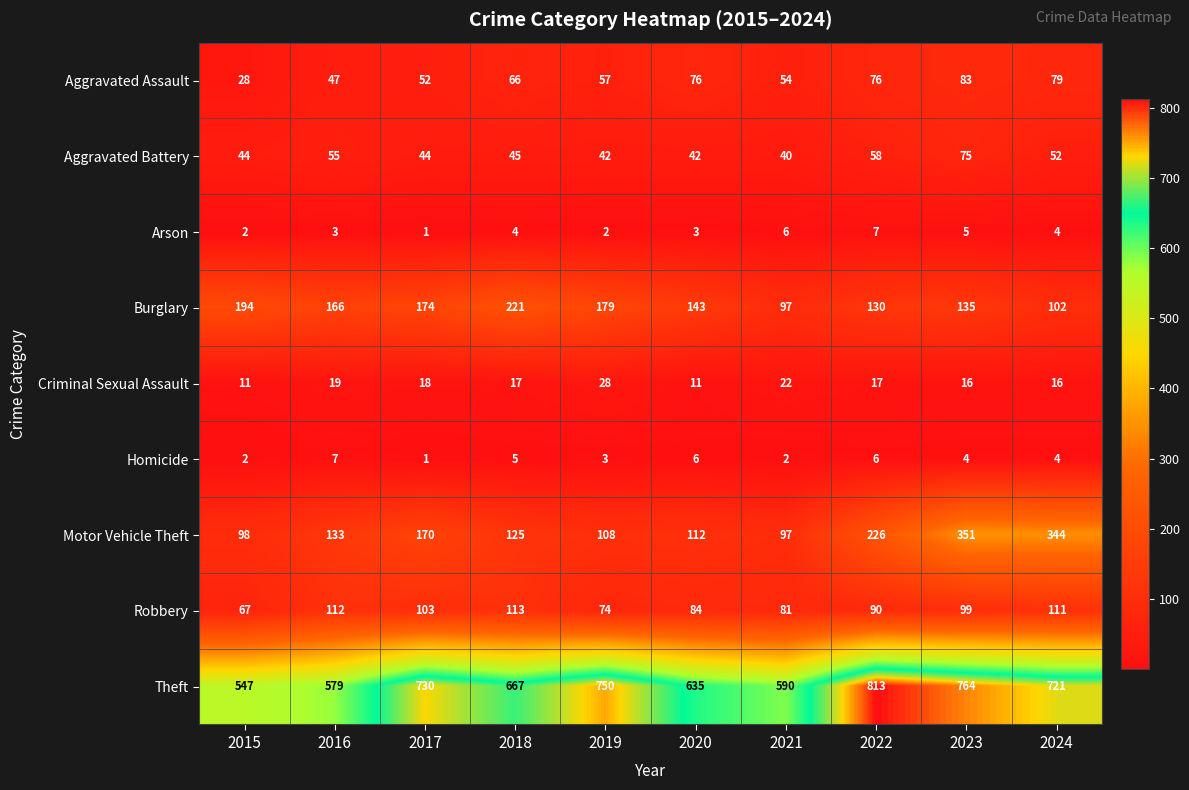

The Robbery series shows 111 at 2024. True or false?

True